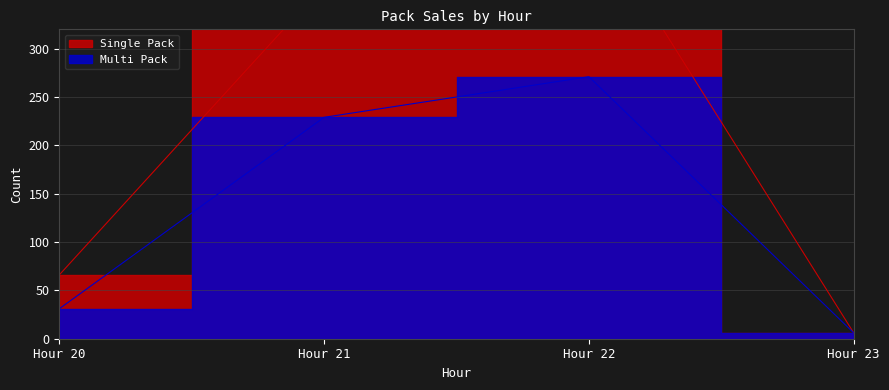

At which label does Multi Pack reach its peak?

Hour 22